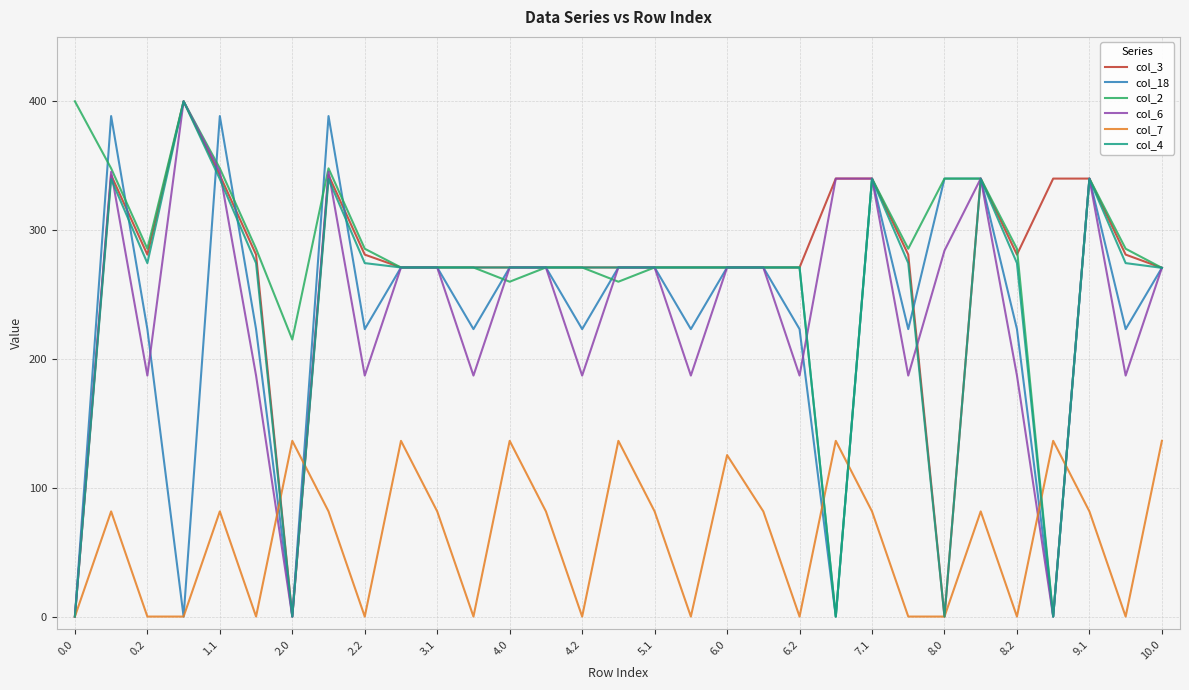

What is the maximum value for col_3?

400.0